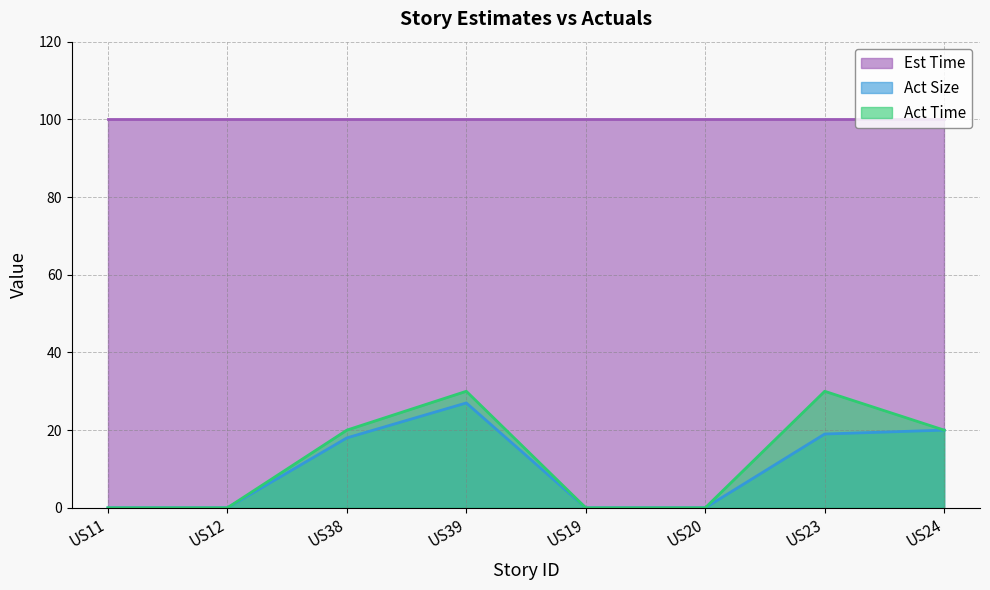

True or false: Act Size and Act Time cross at least once.

False